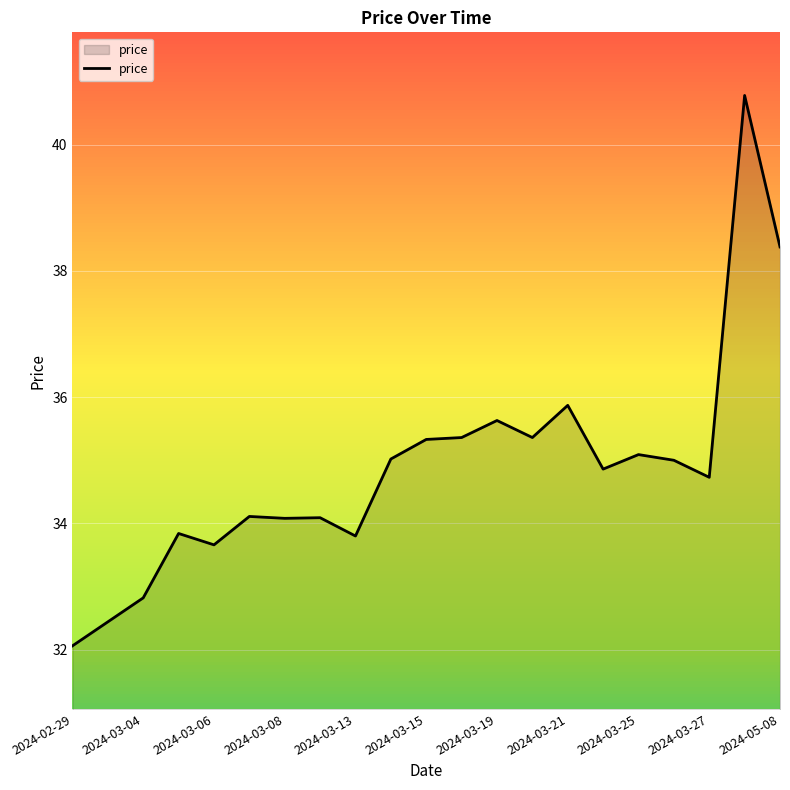

What is the greatest value displayed?

40.8